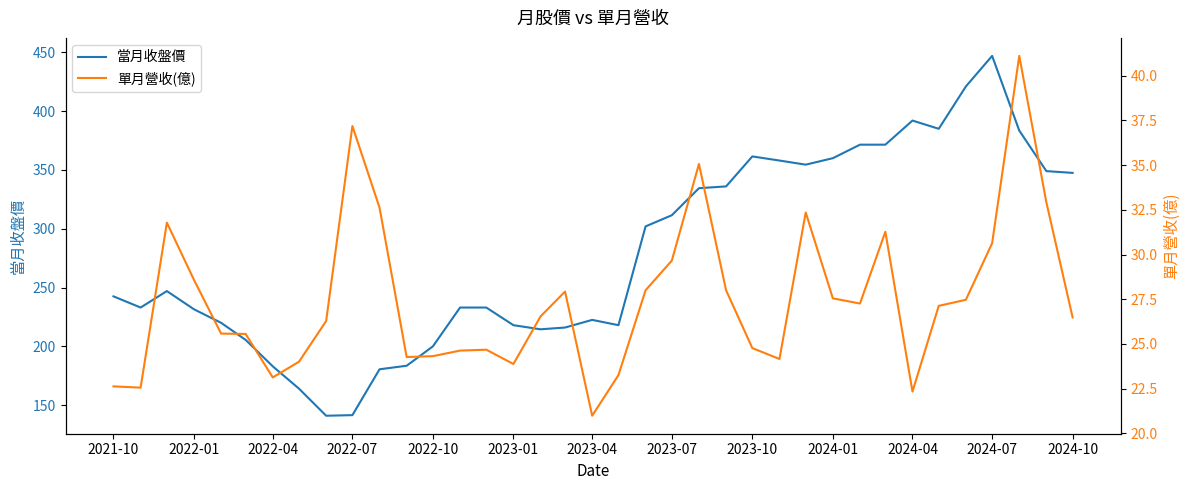

The 當月收盤價 series shows 200.0 at 2022-10. True or false?

True